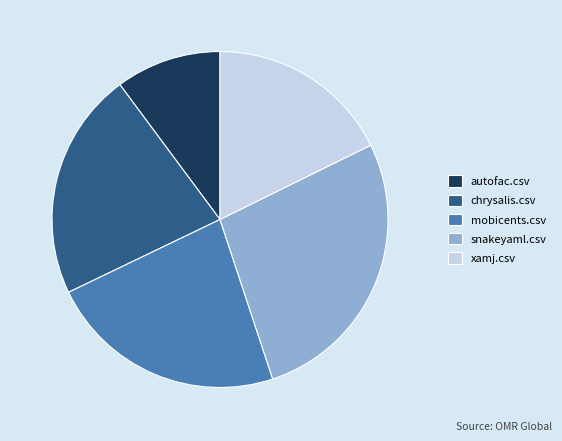

Between autofac.csv and snakeyaml.csv, which is larger?

snakeyaml.csv